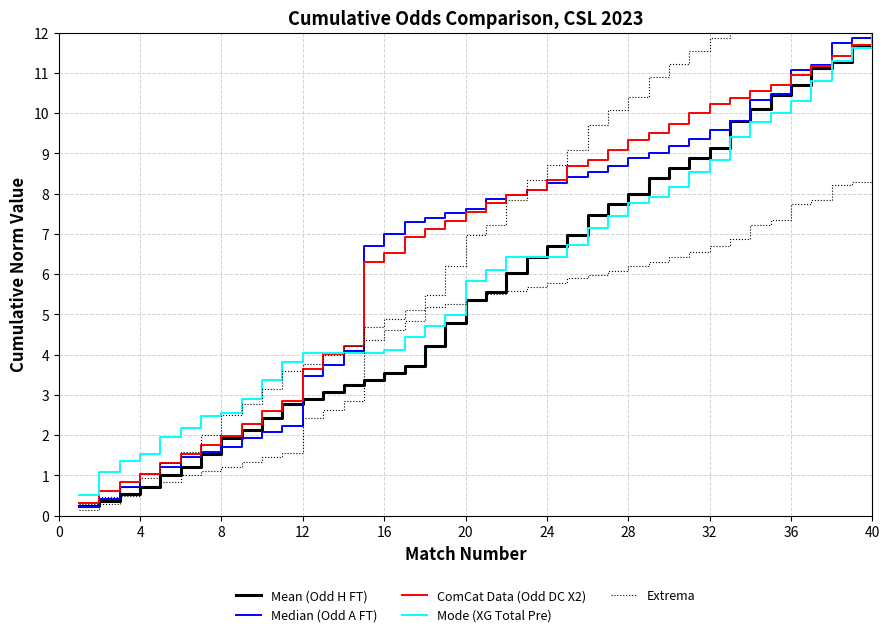

Which category has the highest value in the Mode (XG Total Pre) series?

40